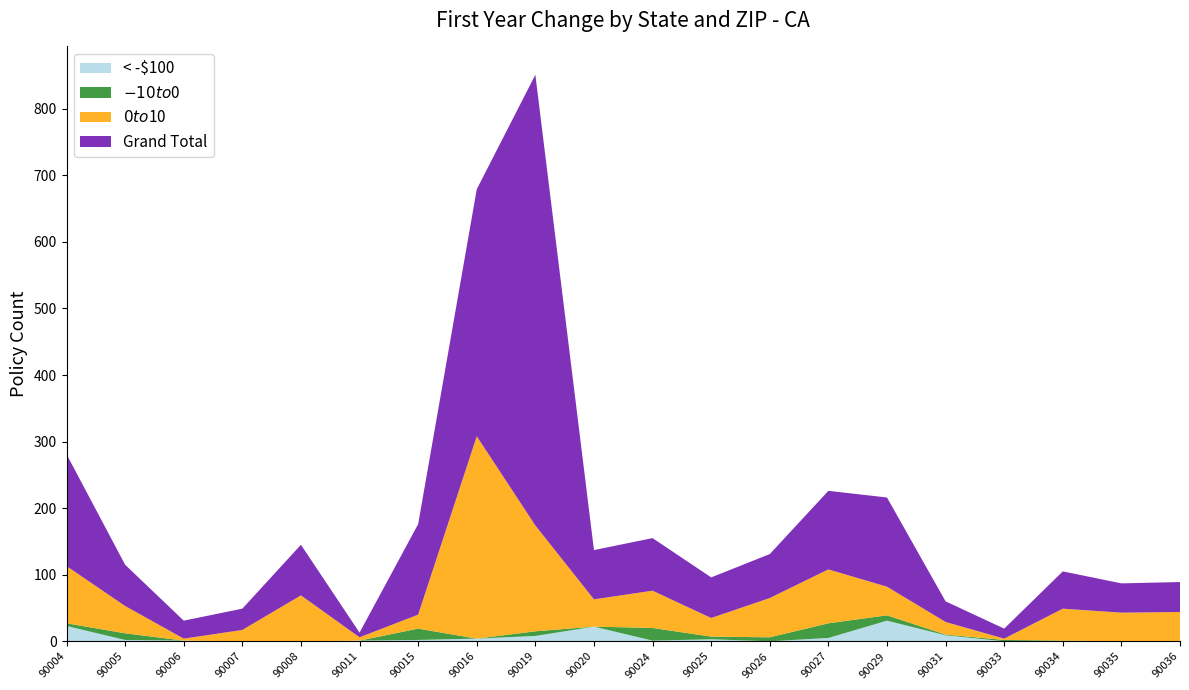

Reading left to right, what are all the values shown in this chart?

< -$100: 23	2	1	0	0	1	2	4	8	22	1	3	0	5	31	9	0	0	0	0
$-10 to $0: 4	10	0	0	0	0	17	0	7	0	19	4	6	22	8	1	2	1	0	0
$0 to $10: 86	41	3	17	69	5	21	304	159	41	56	28	59	81	43	19	2	48	43	44
Grand Total: 168	62	27	32	76	7	136	371	677	74	79	61	66	118	134	31	15	56	44	45